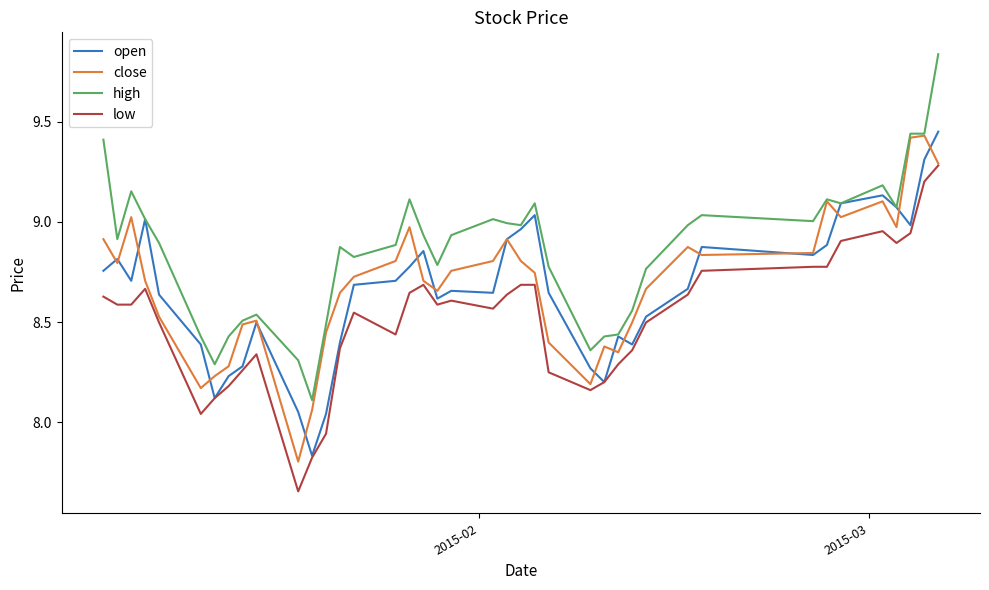

Which series has the largest total across all categories?

high